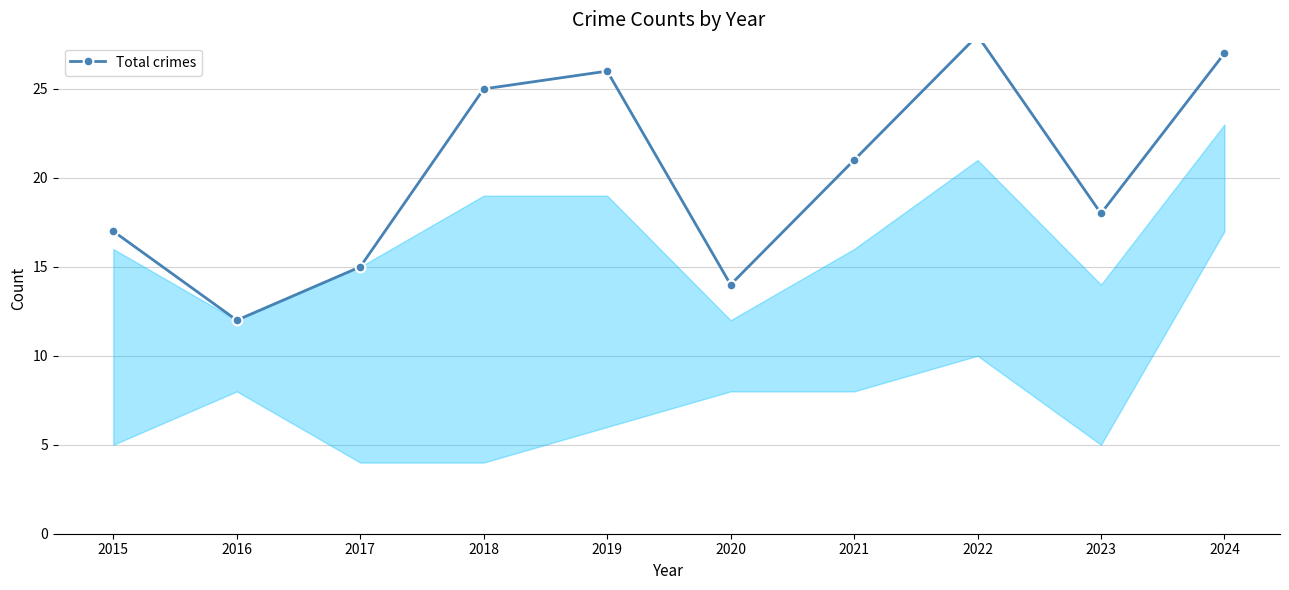

Reading right to left, extract all data points from this chart.

2024=27	2023=18	2022=28	2021=21	2020=14	2019=26	2018=25	2017=15	2016=12	2015=17